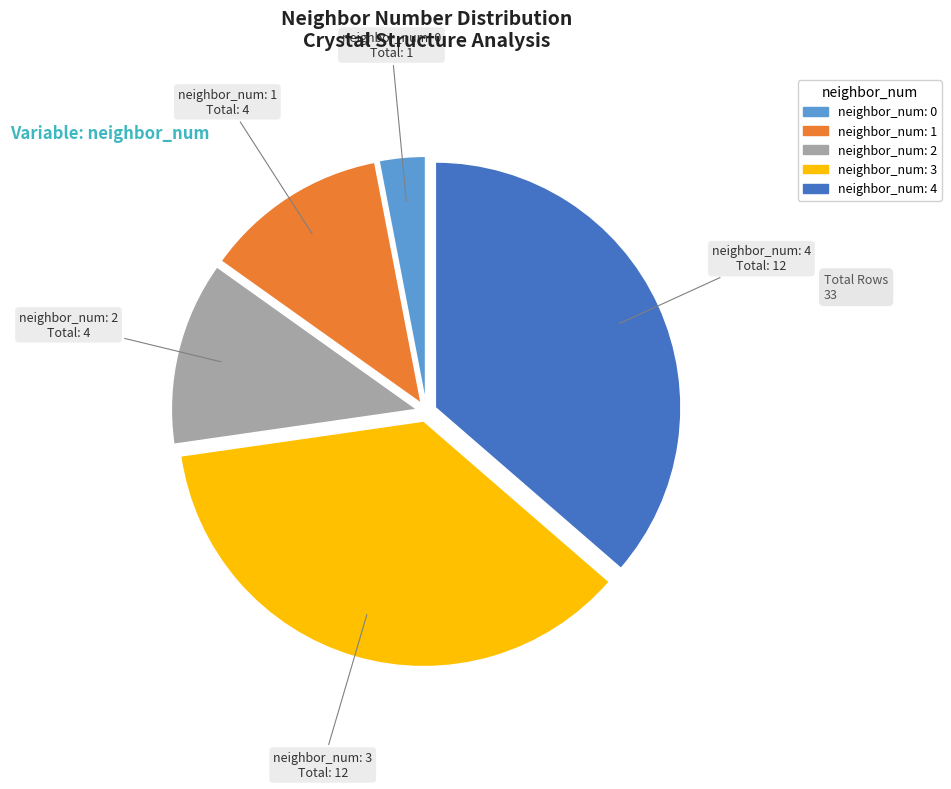

How many segments does this pie chart have?

5